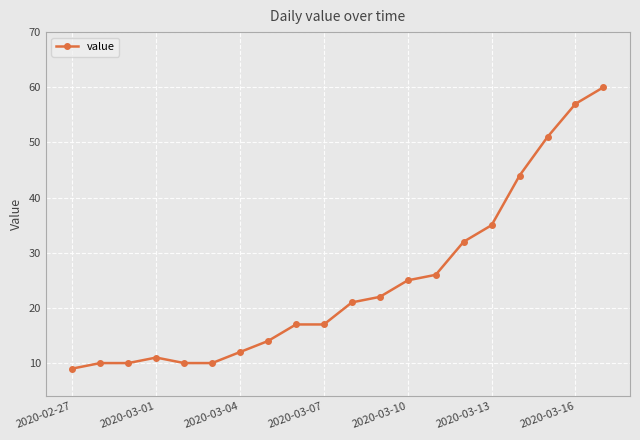

What is the minimum value shown in the chart?

9